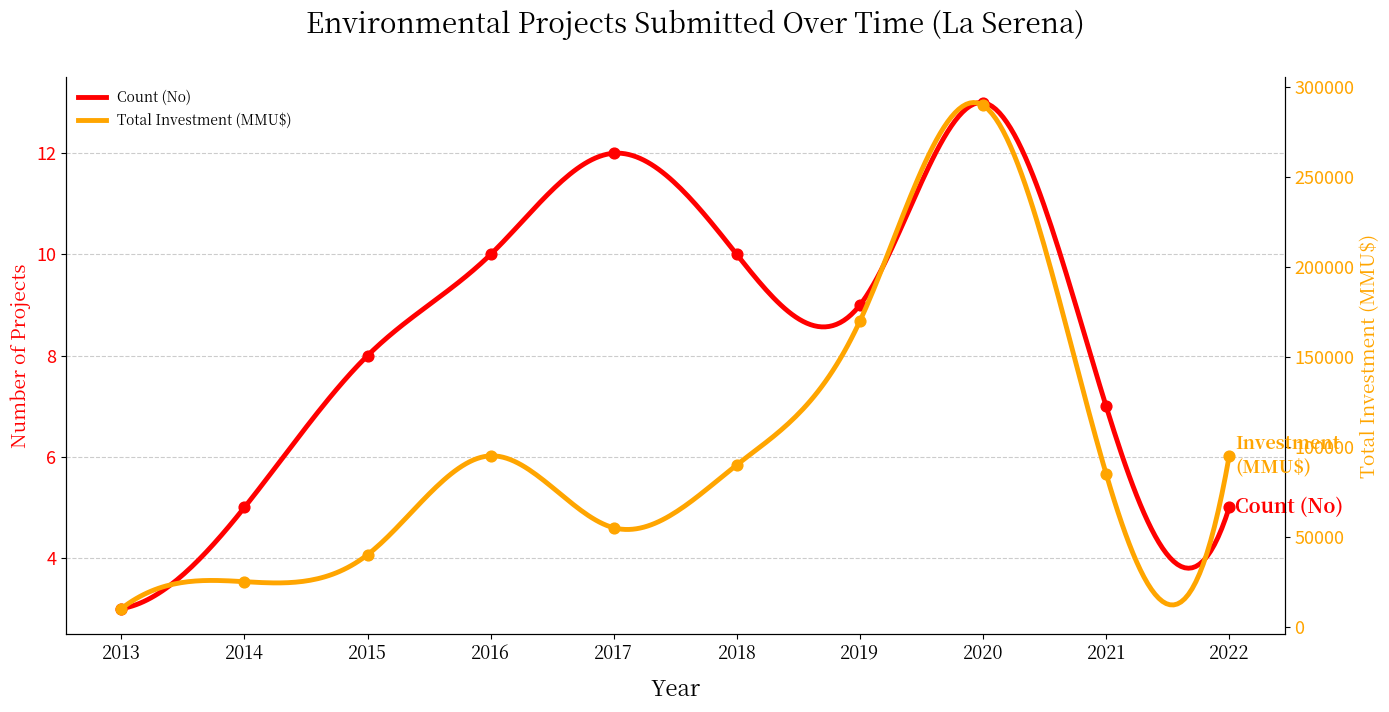

At how many categories does at least one series exceed 77005?

6